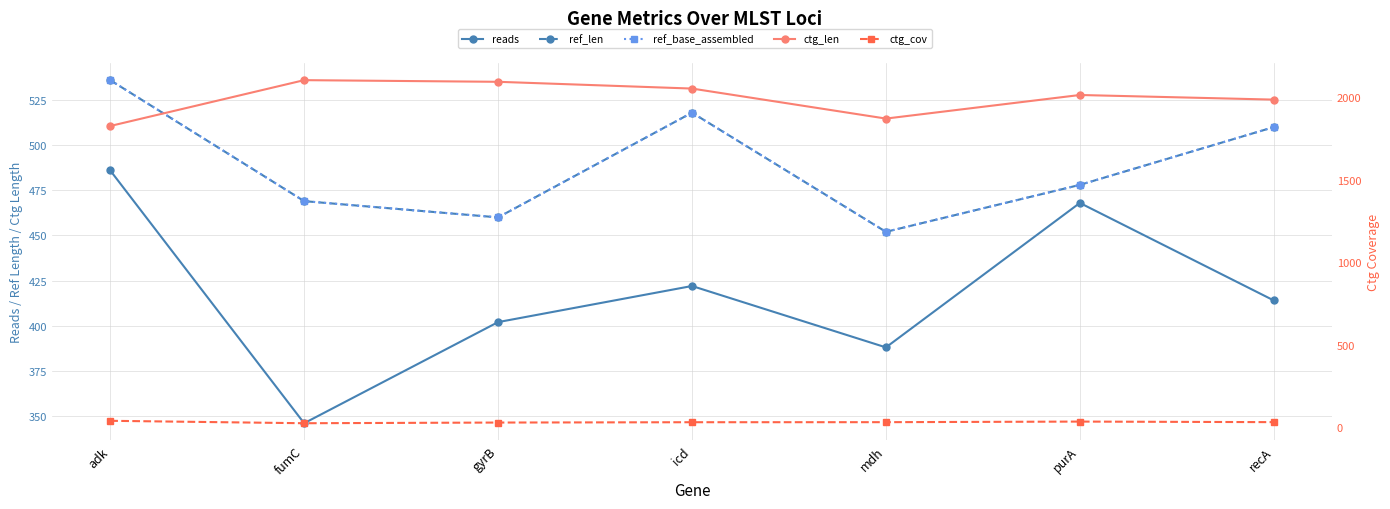

What is the sum of the ref_base_assembled values at adk and purA?

1014.0